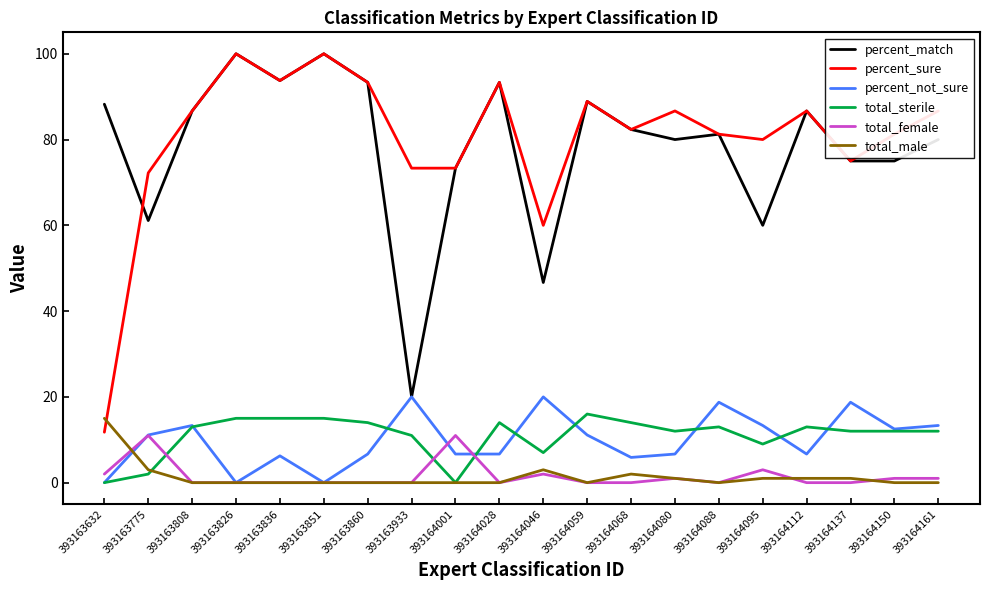

What are all the series names shown in the legend?

percent_match, percent_sure, percent_not_sure, total_sterile, total_female, total_male